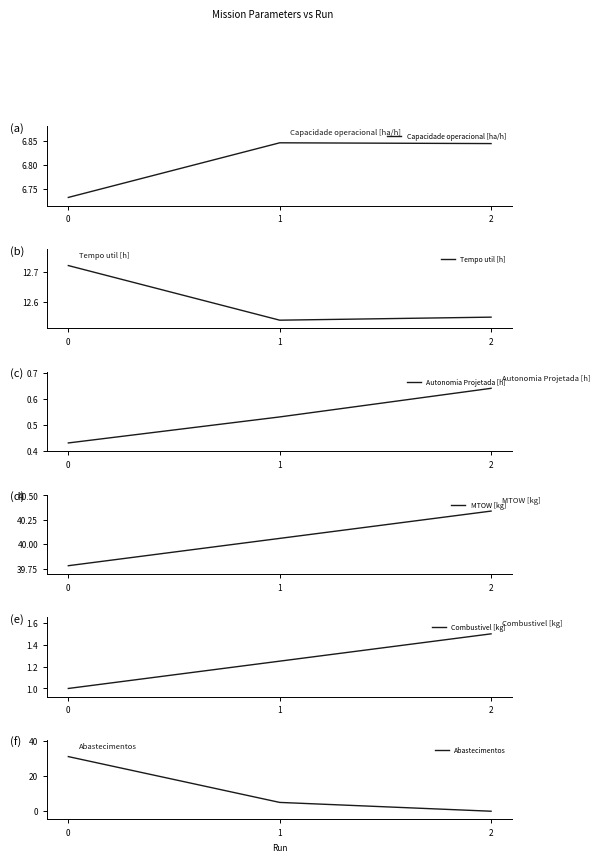

How many lines are shown in the chart?

6